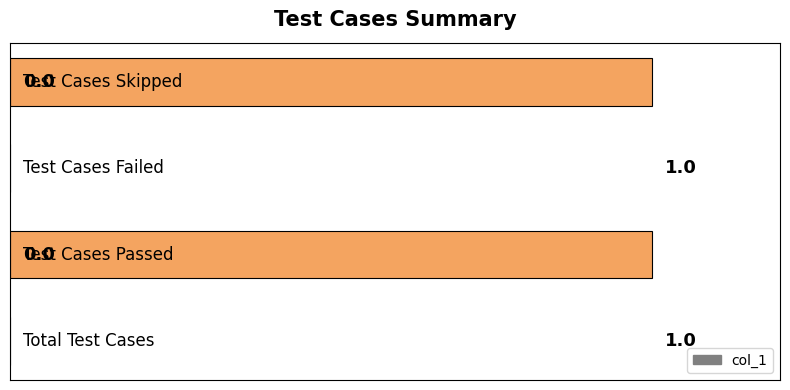

Are the bars horizontal?

Yes